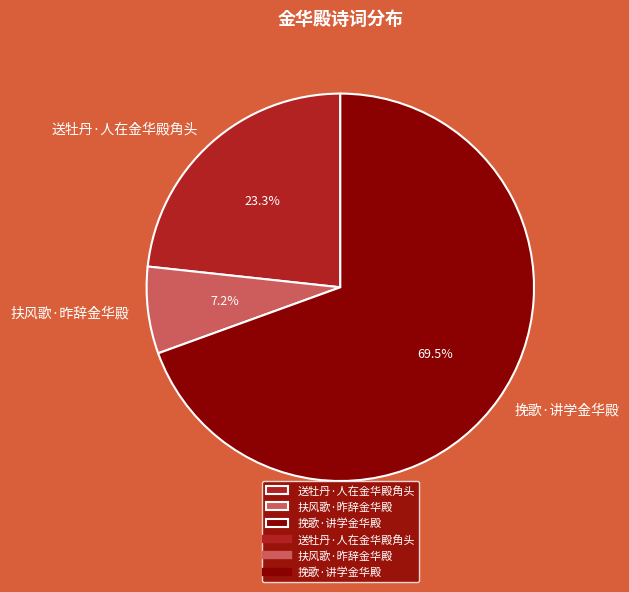

Rank the categories by value from lowest to highest.

扶风歌·昨辞金华殿, 送牡丹·人在金华殿角头, 挽歌·讲学金华殿